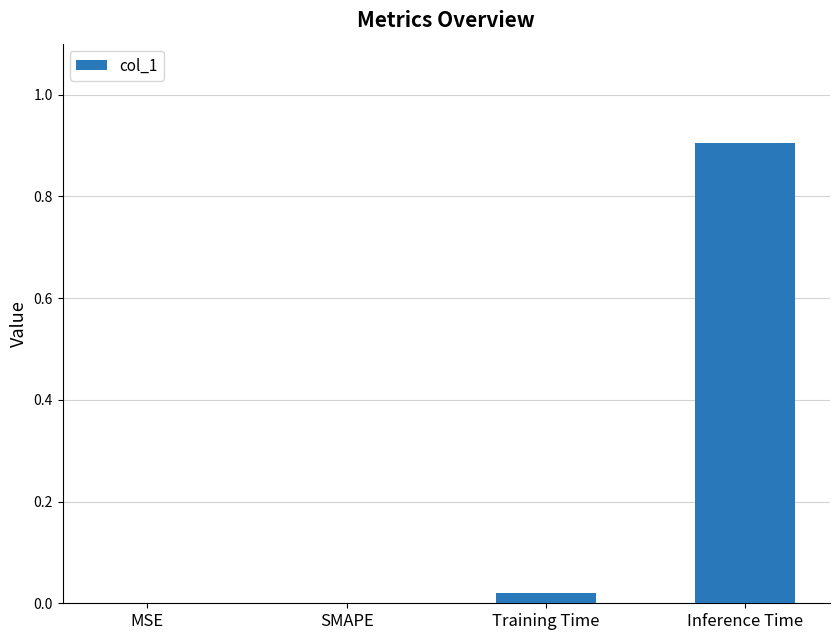

The value at SMAPE is 0.0. True or false?

True